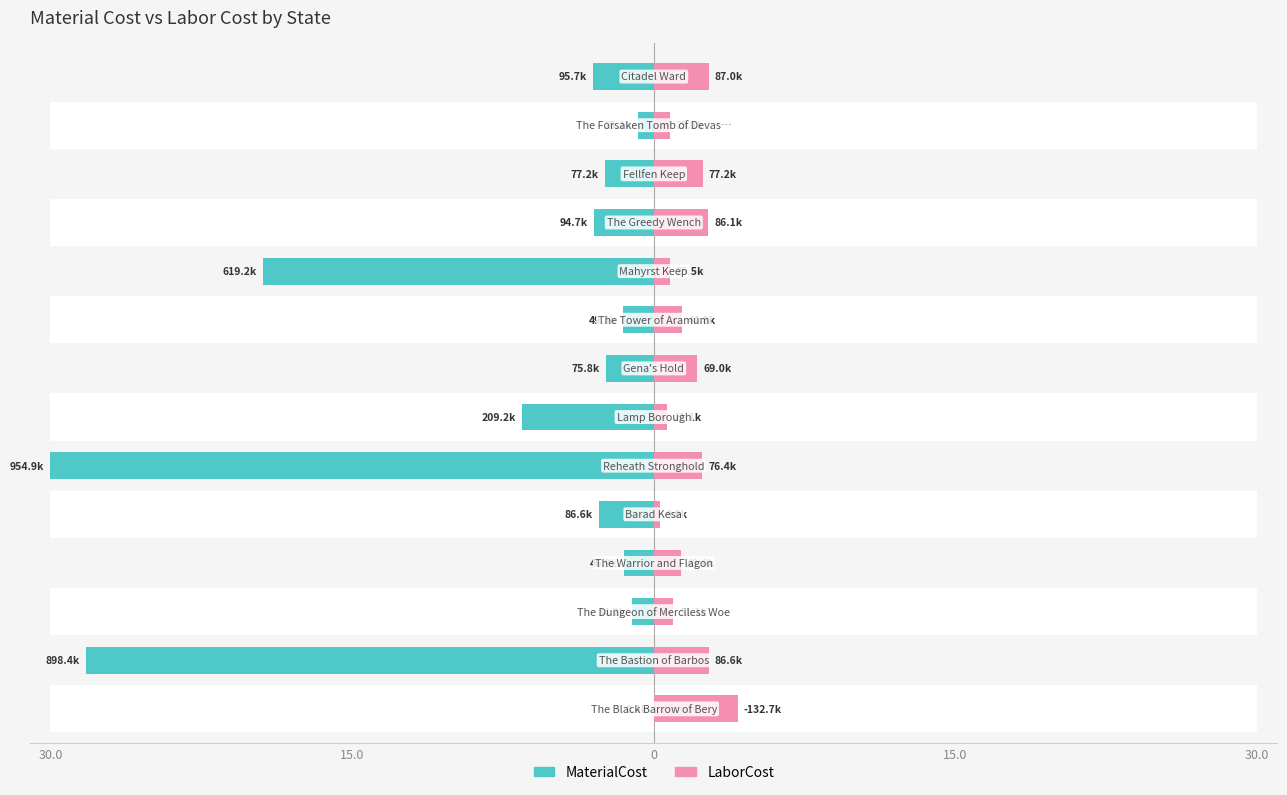

How many series are shown in this chart?

2